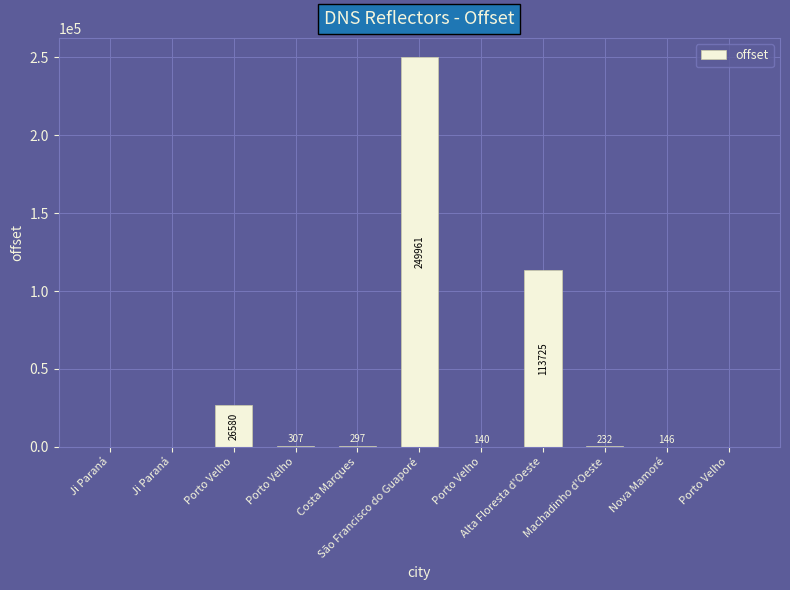

How many data points does each series have?

11